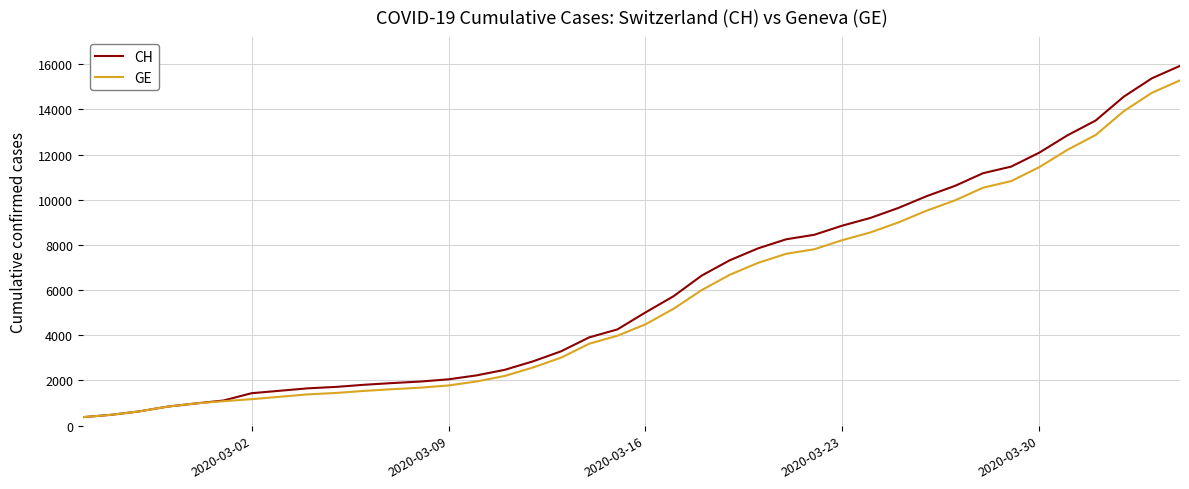

What is the lowest value of the CH series?

375